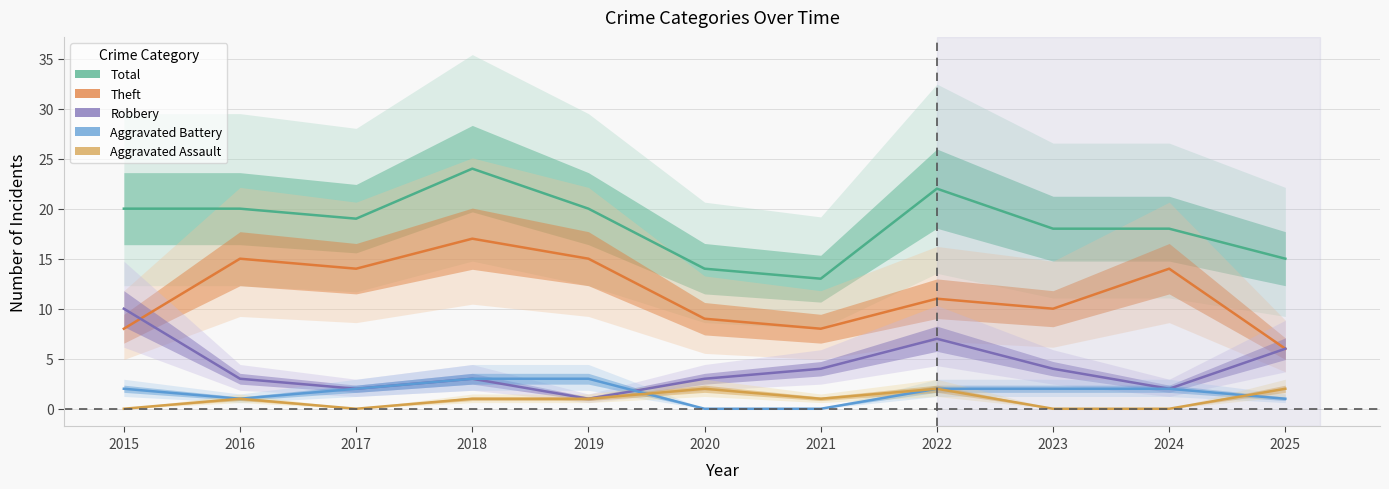

Which series has the largest total across all categories?

Total